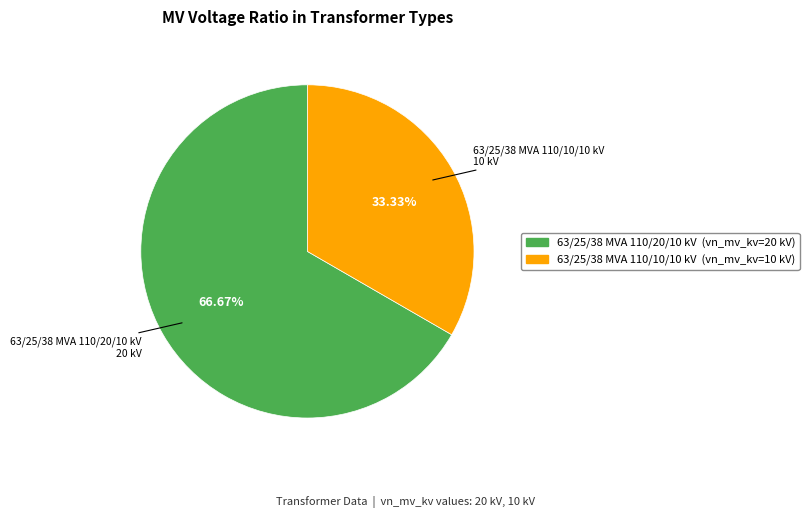

How many slices are in this pie chart?

2